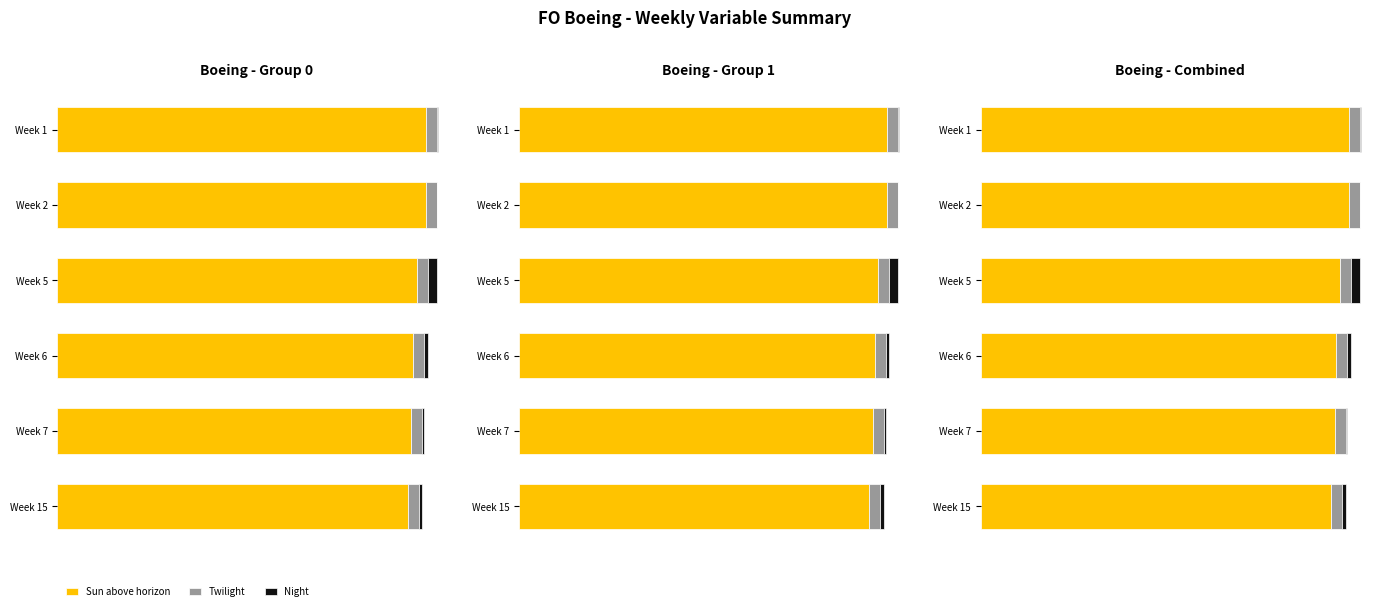

What are all the series names shown in the legend?

Sun above horizon, Twilight, Night